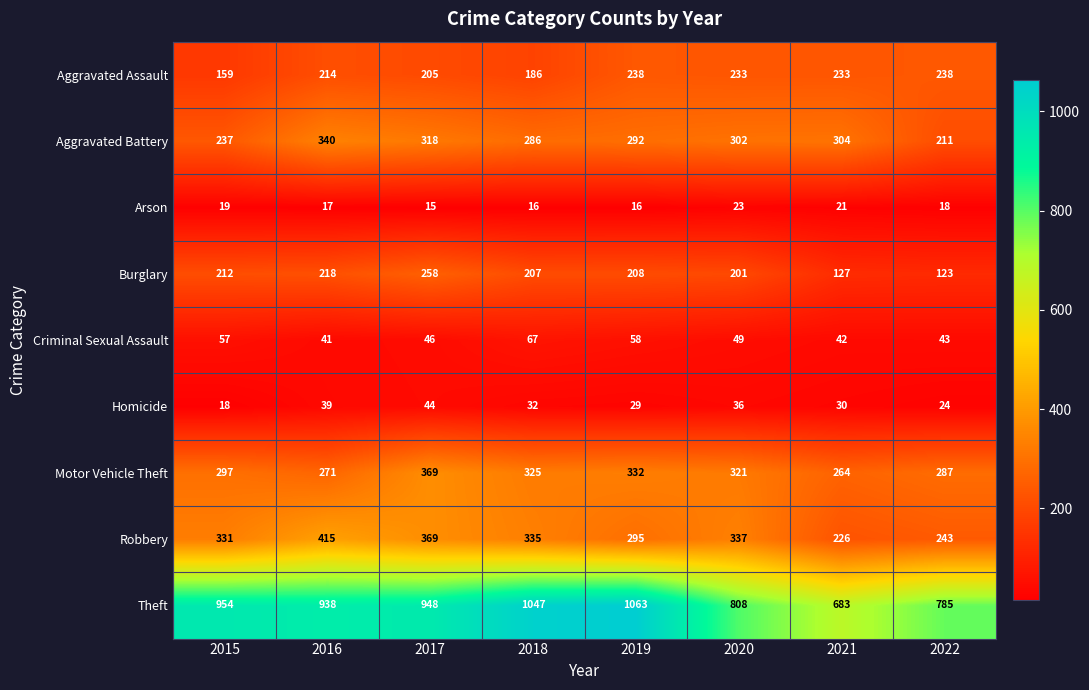

What is the difference between the Burglary values at 2020 and 2019?

7